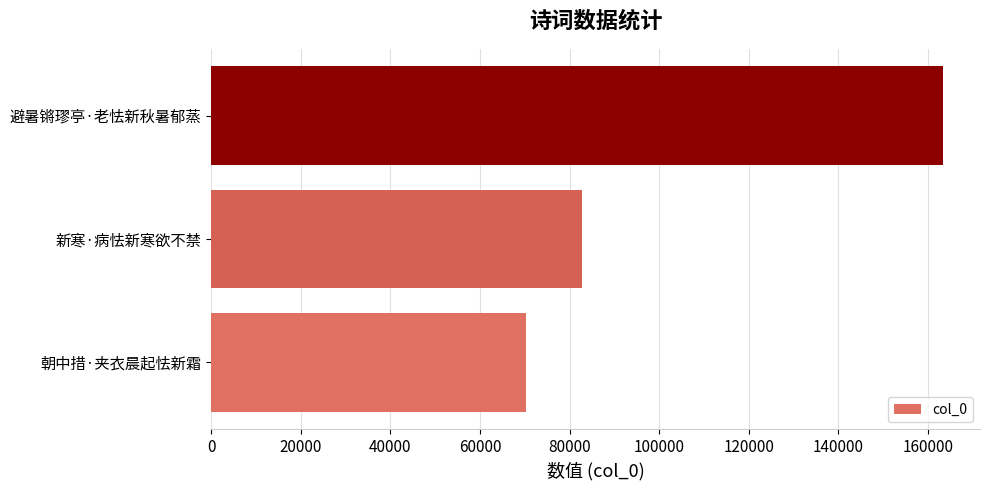

True or false: the data shows 33082 at 新寒·病怯新寒欲不禁.

False